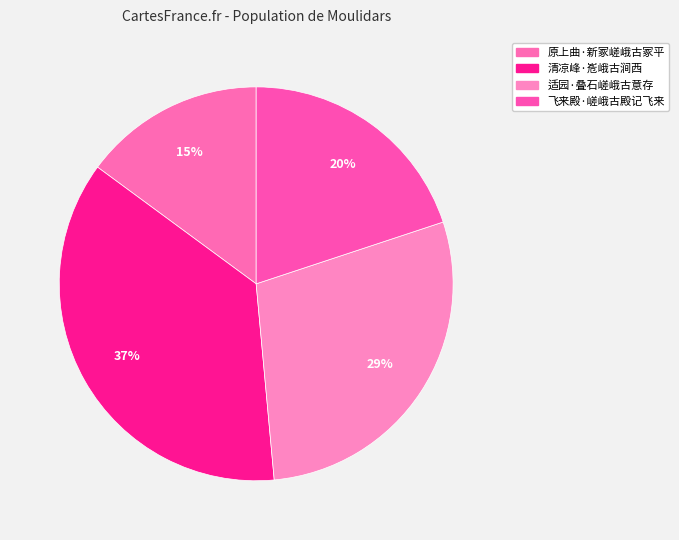

Do 飞来殿·嵯峨古殿记飞来 and 清凉峰·峞峨古涧西 together represent more than half of the pie?

Yes